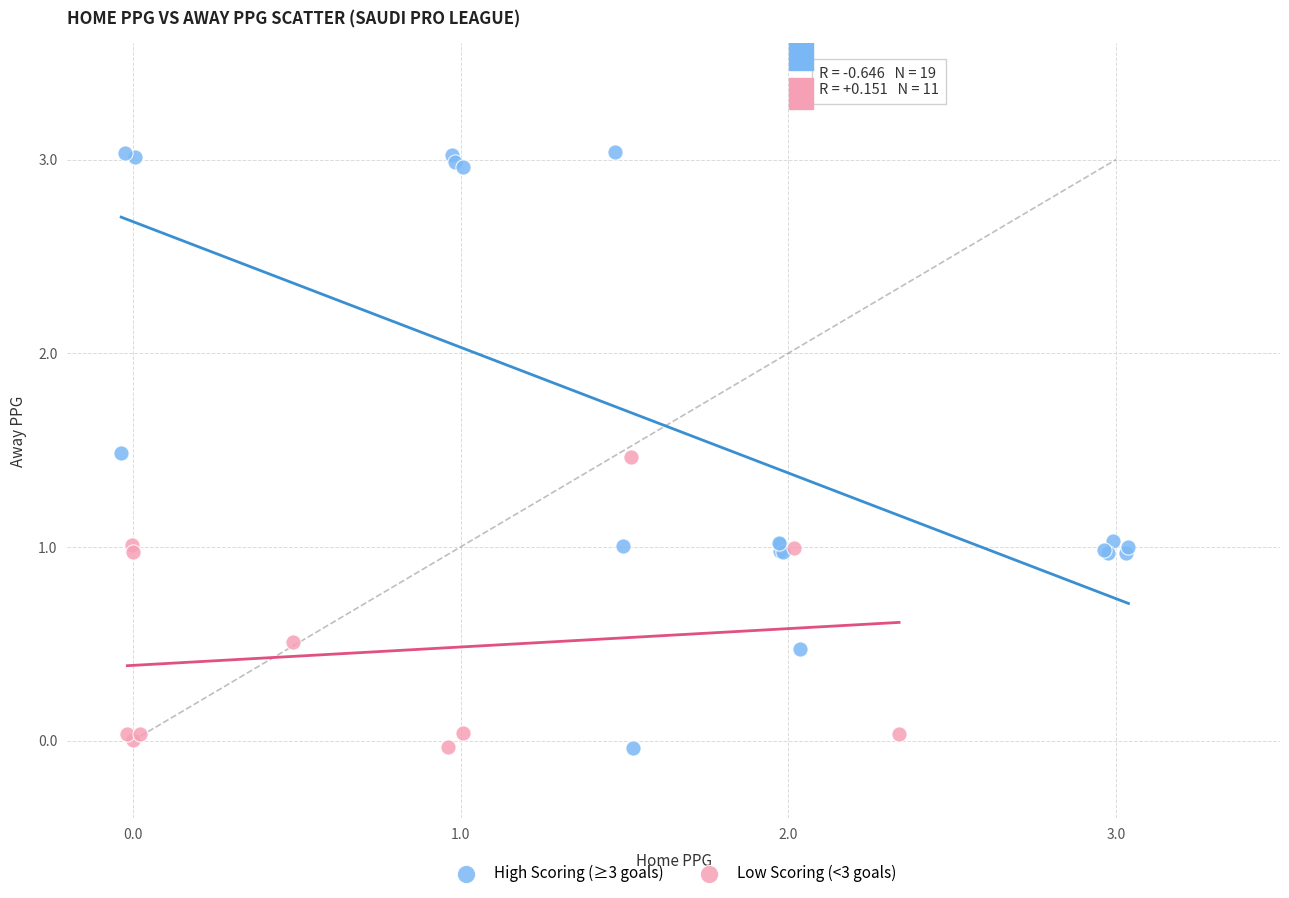

Which series has the largest Y range (max minus min)?

High Scoring (≥3 goals)